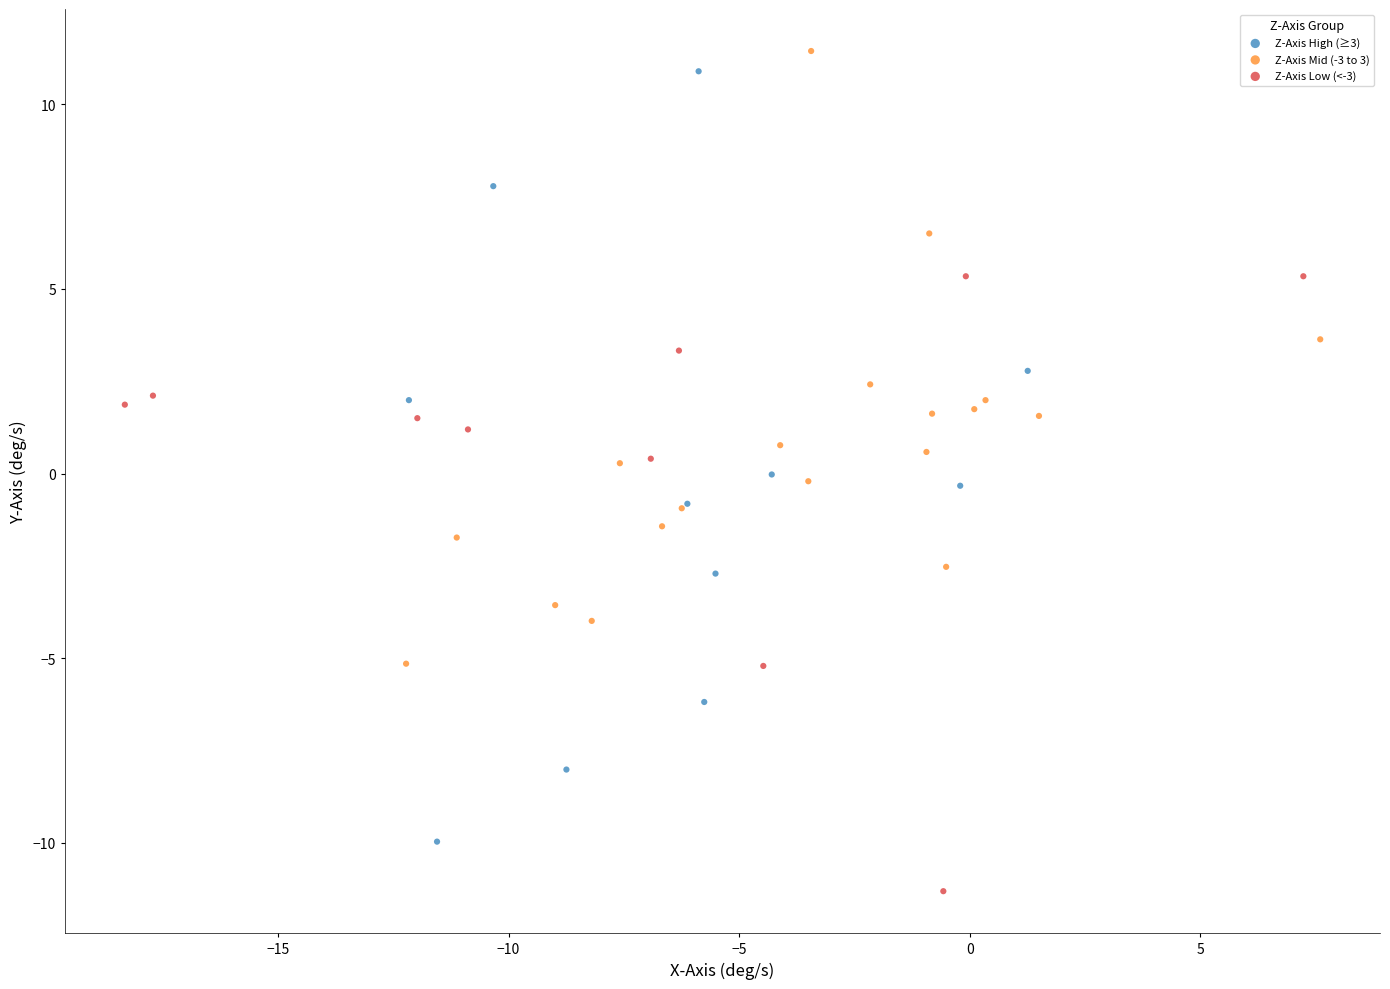

Which series reaches the minimum Y coordinate?

Z-Axis Low (<-3)